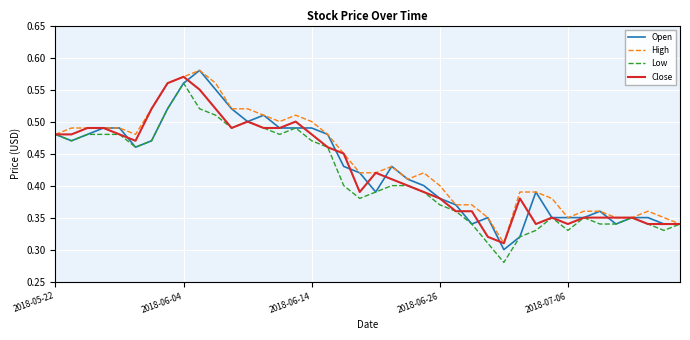

Is this an area chart (filled region under the line)?

No